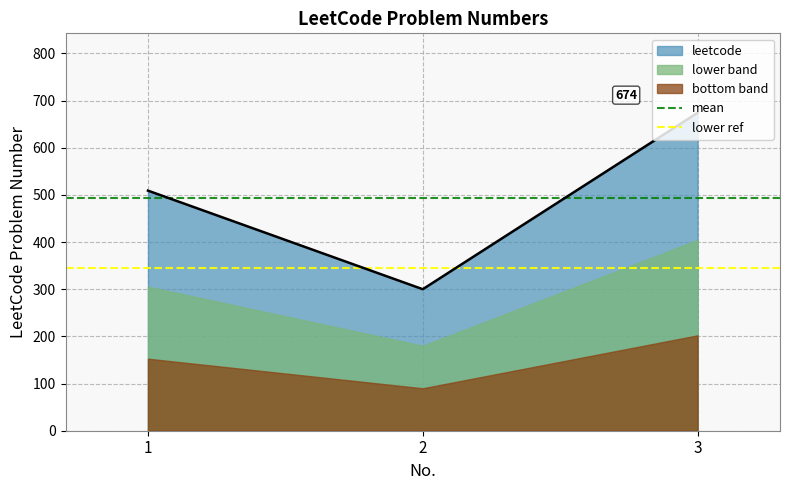

What is the sum of the mean values at 1 and 2?

988.7